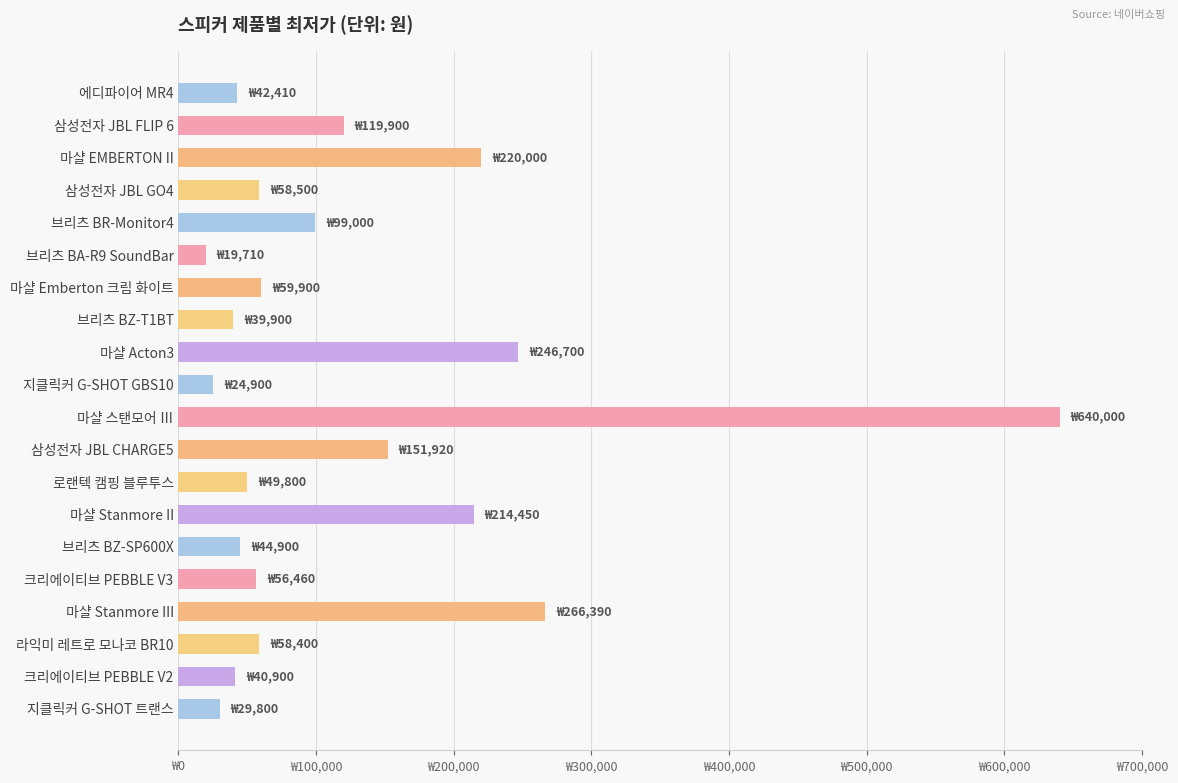

Does the chart contain any negative values?

No